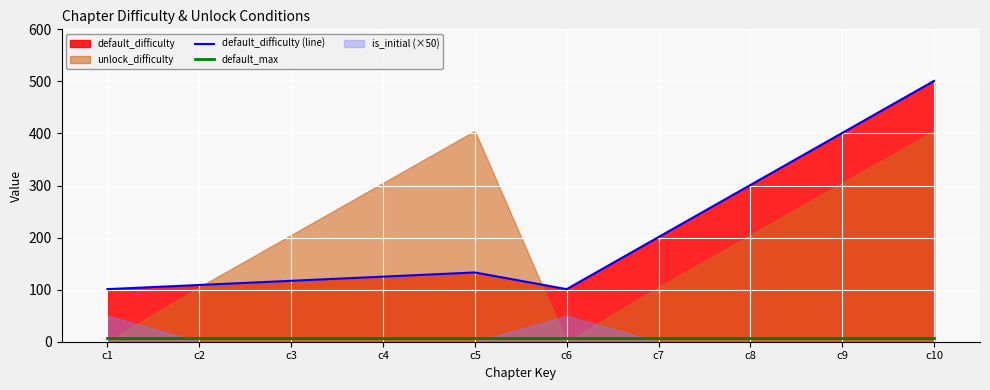

The value of default_max at c1 is 4. True or false?

False